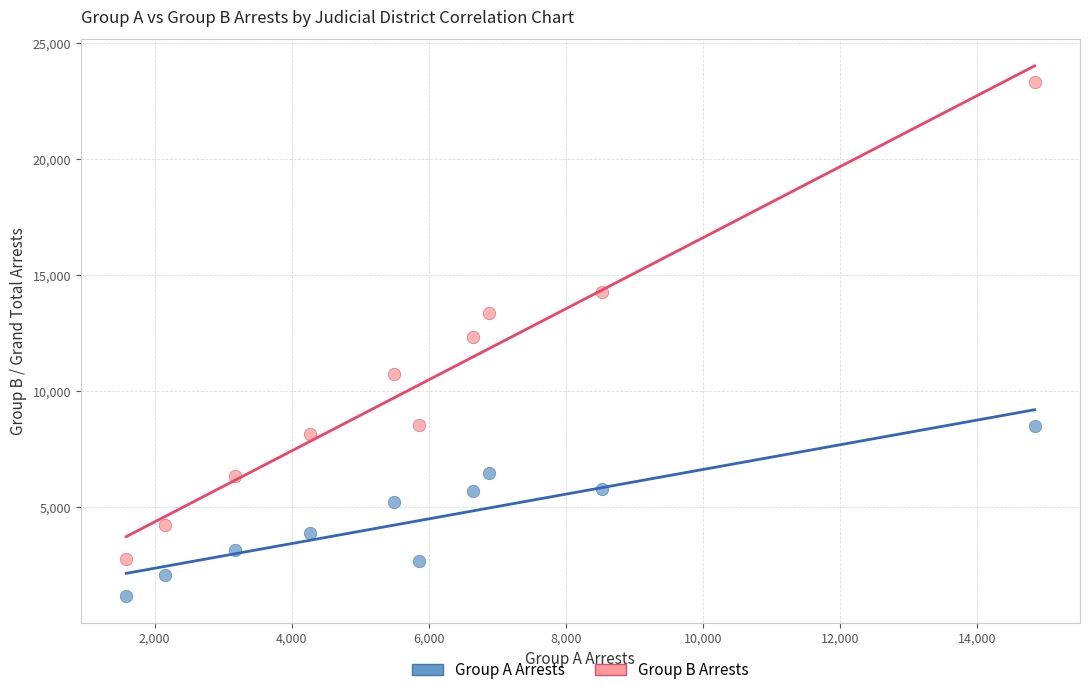

Which series contains the lowest Y value?

Group A Arrests